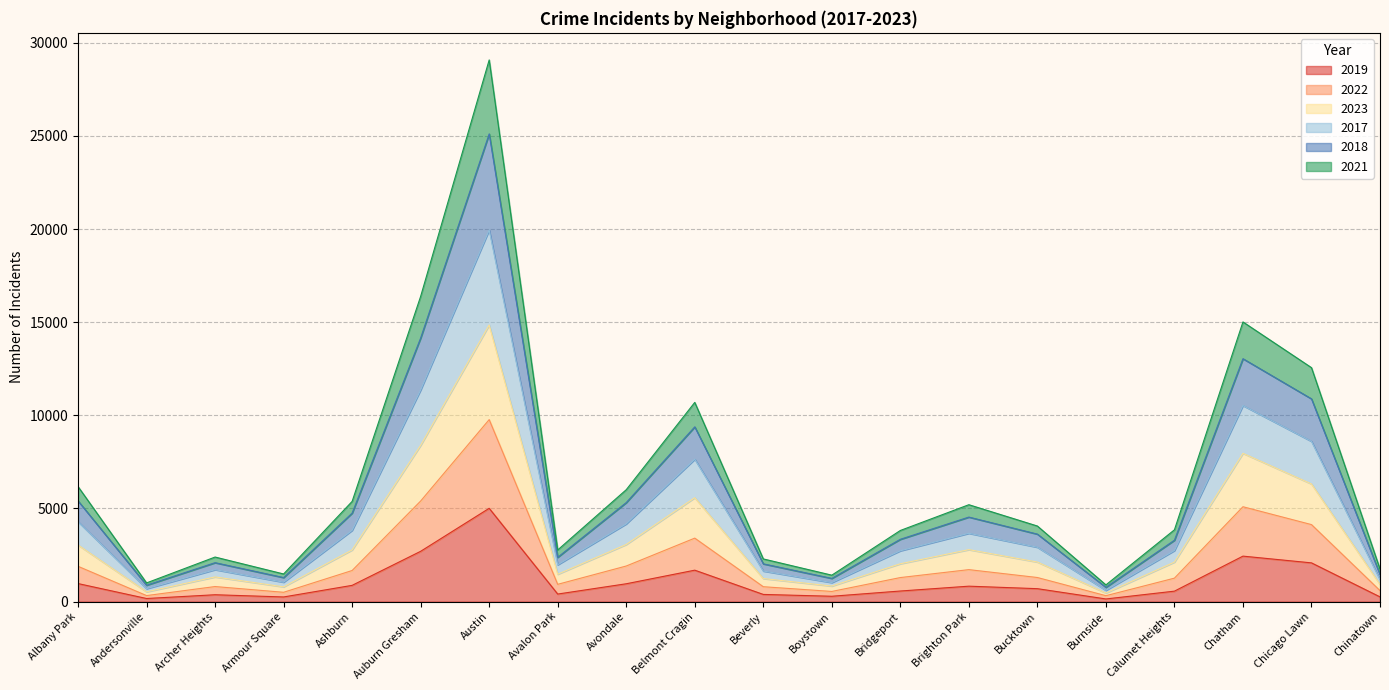

At which category is the sum across all series the highest?

Austin